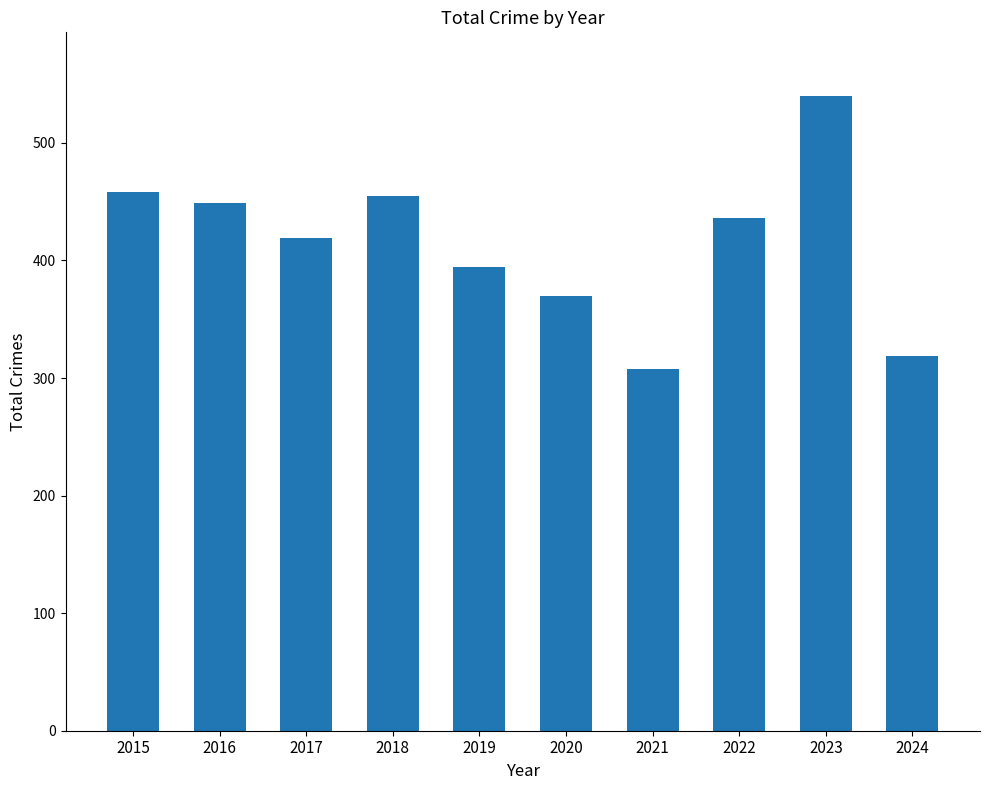

What is the difference between the maximum and minimum values?

232